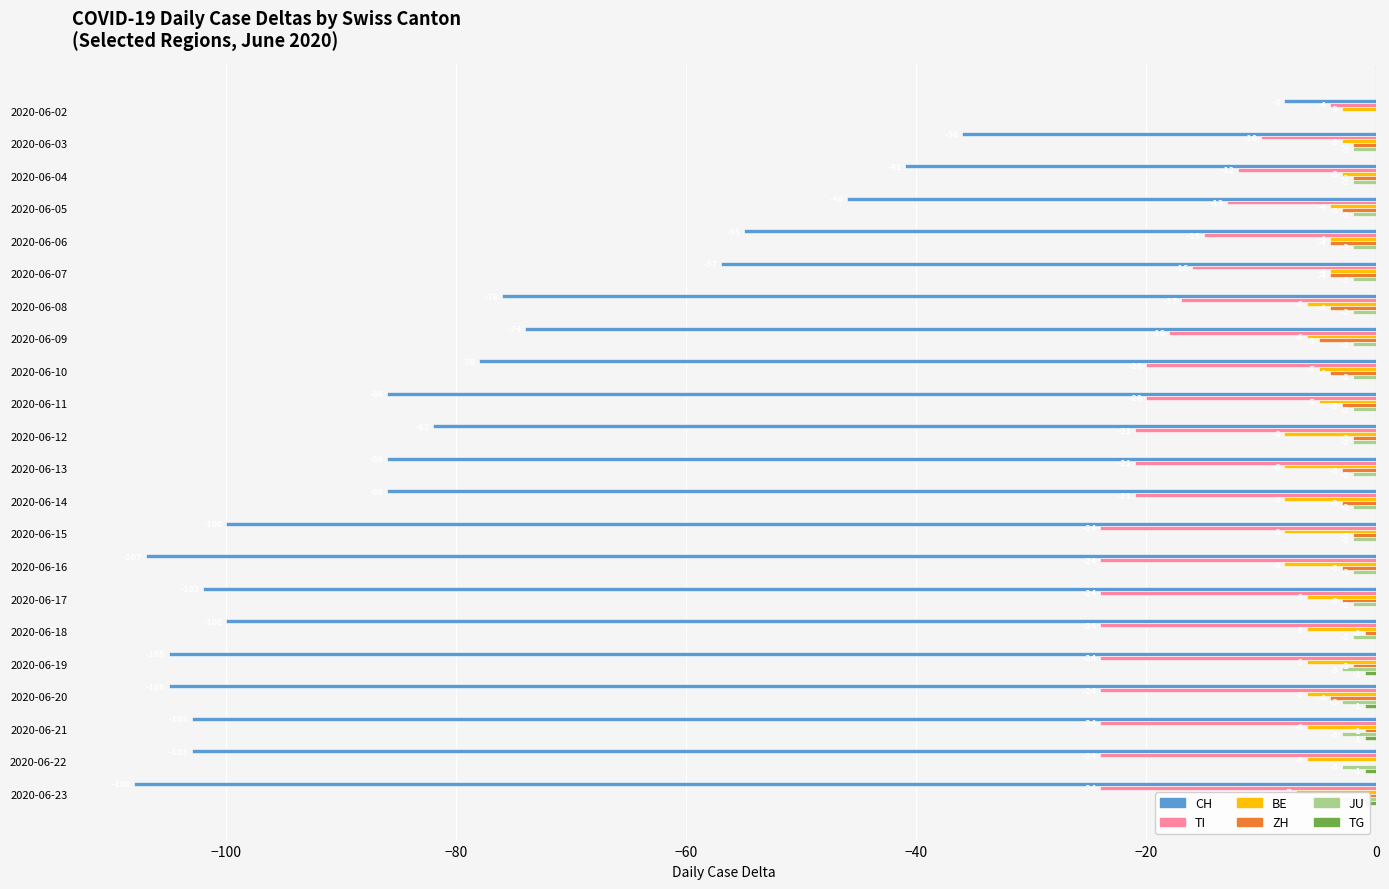

True or false: JU has a value of -2 at 2020-06-10.

True